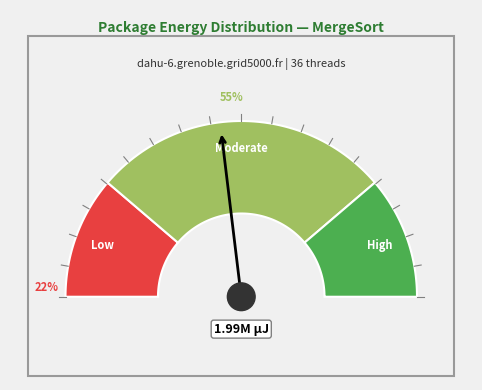

Is it true that 37 is 2% of the pie?

True